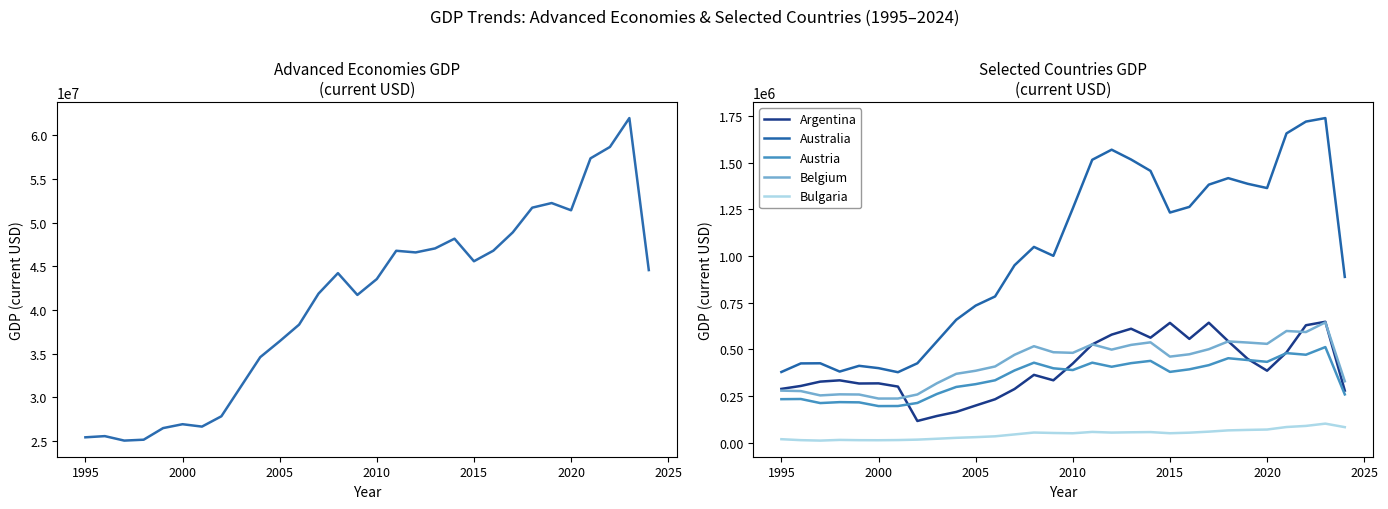

The value of Belgium at 2010 is 141380.8. True or false?

False